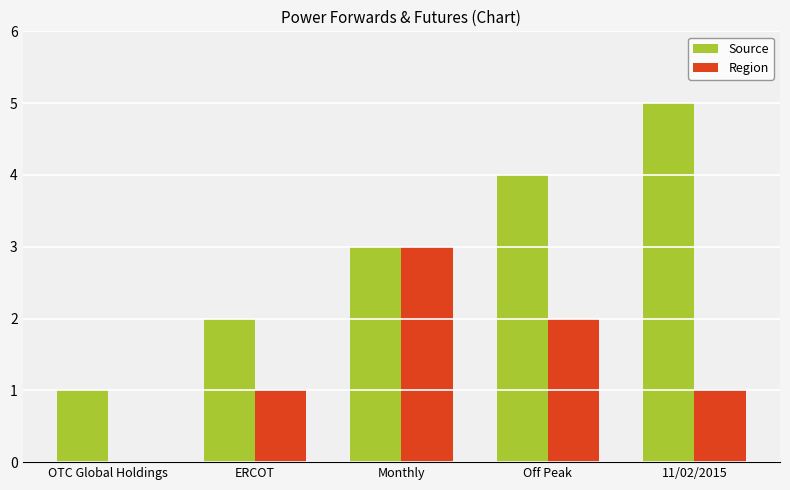

What is the sum of all Source values?

15